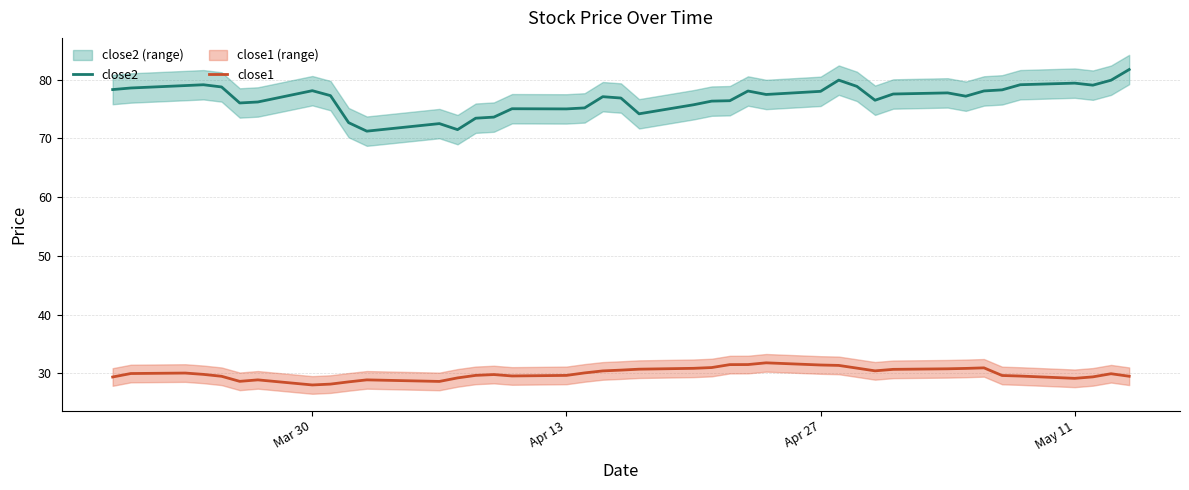

True or false: close1 and close2 cross at least once.

False